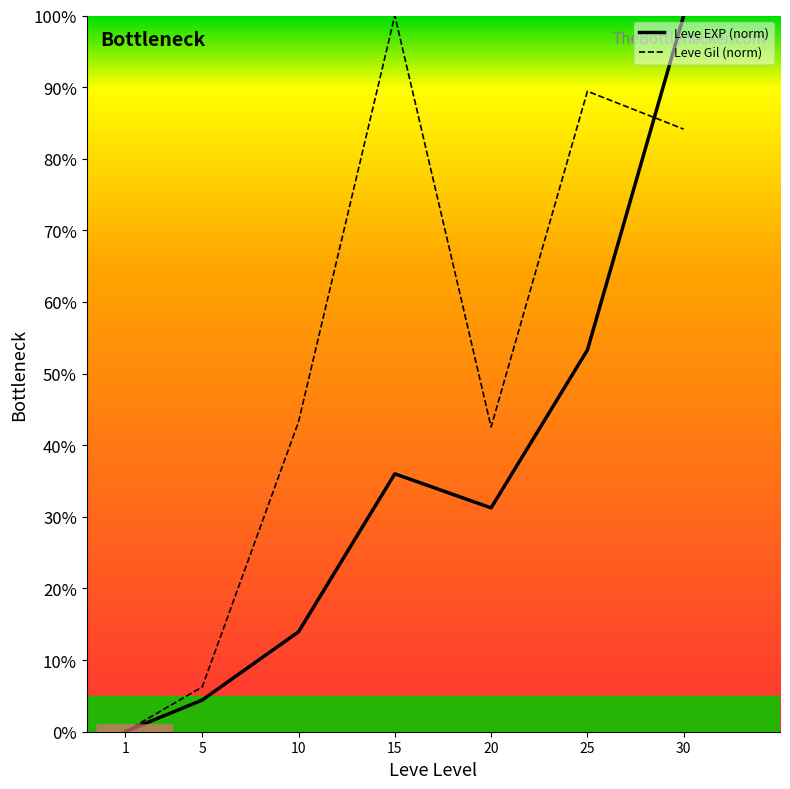

Reading left to right, extract all data points from this chart.

Leve EXP (norm): 1=0.0	5=4.4	10=13.9	15=36.0	20=31.3	25=53.3	30=100.0
Leve Gil (norm): 1=0.0	5=6.2	10=43.3	15=100.0	20=42.5	25=89.4	30=84.1